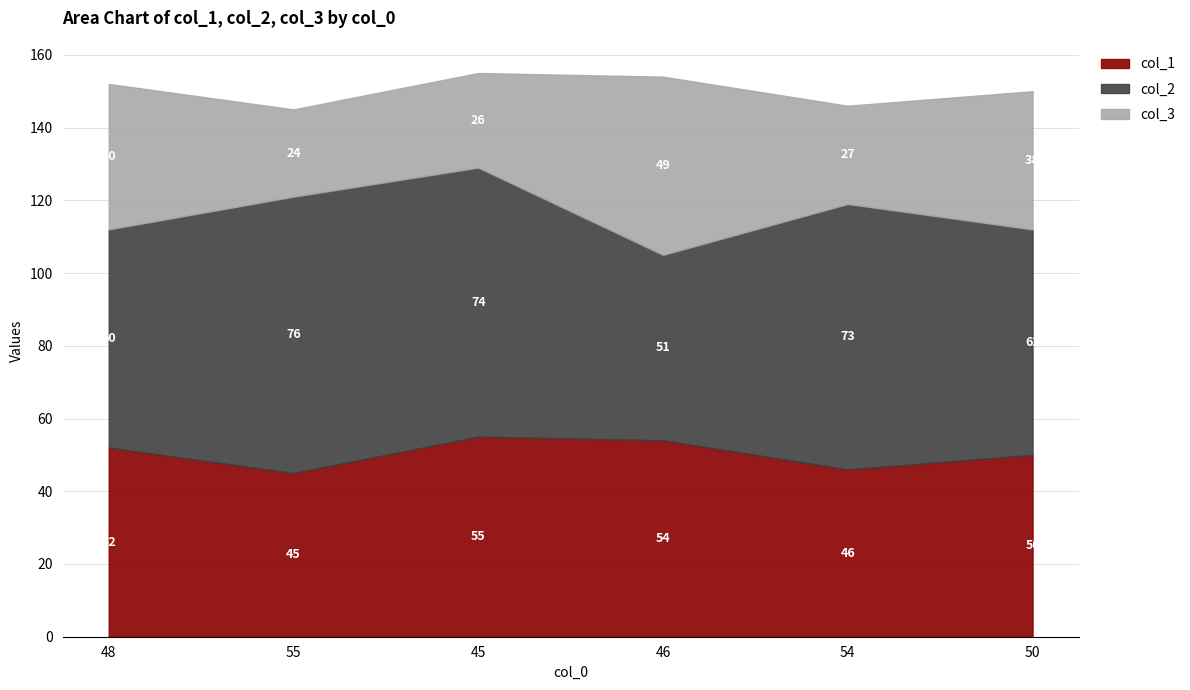

Where does the col_3 series first go above 38?

48